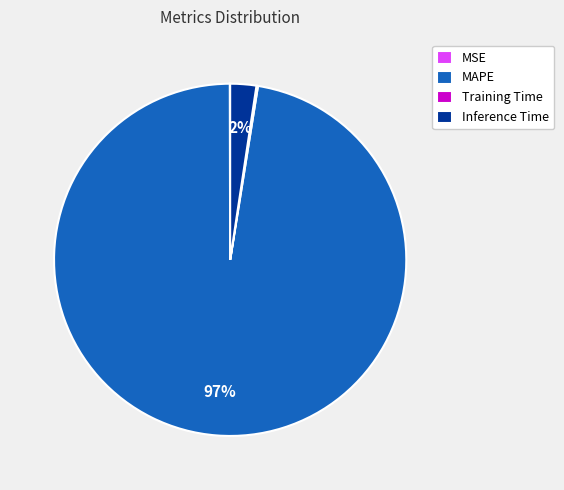

Which slice represents more than half of the pie?

MAPE